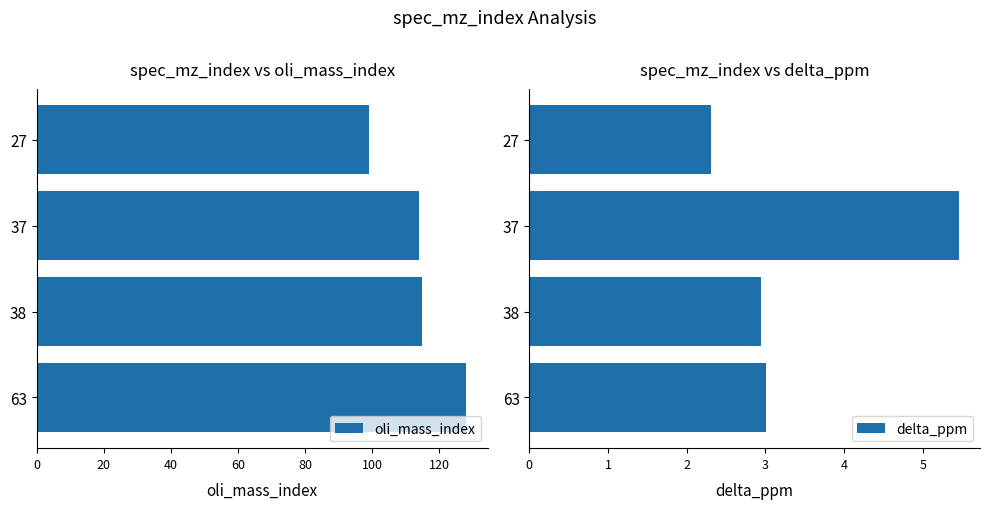

At how many categories does at least one series exceed 65?

4